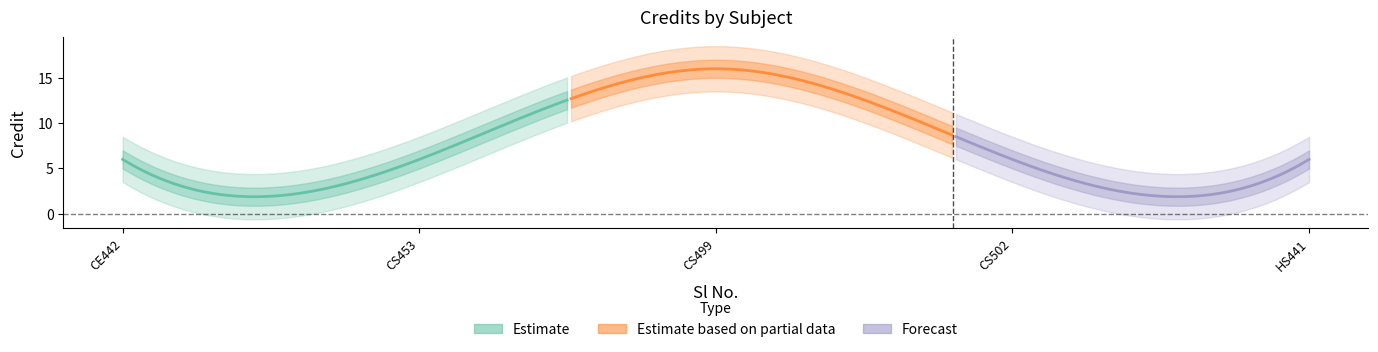

True or false: the data has more than 0 interior local peaks.

True